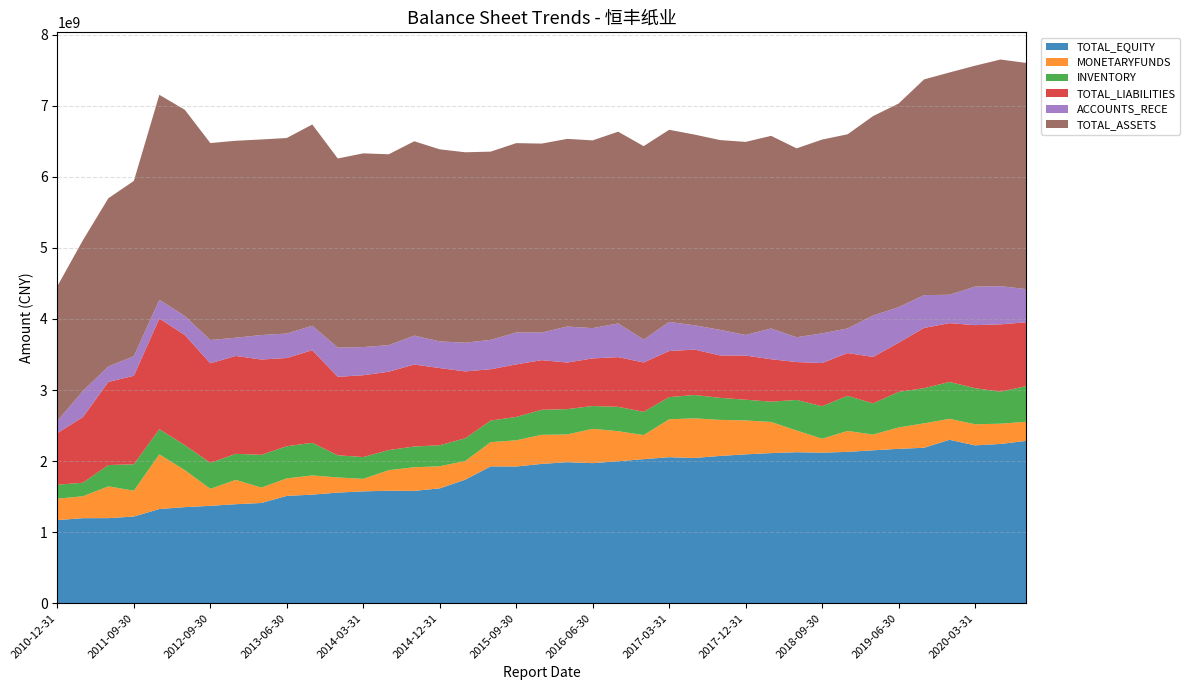

Reading left to right, what are all the values shown in this chart?

TOTAL_EQUITY: 2010-12-31=1170240050.6	2011-03-31=1197413250.5	2011-06-30=1197830240.8	2011-09-30=1220399276.0	2012-03-31=1325940898.7	2012-06-30=1352700731.0	2012-09-30=1370975926.5	2012-12-31=1393855259.8	2013-03-31=1410935383.6	2013-06-30=1510991242.3	2013-09-30=1528340316.5	2013-12-31=1557070084.3	2014-03-31=1574429724.0	2014-06-30=1583308941.6	2014-09-30=1581446536.6	2014-12-31=1616526456.8	2015-03-31=1738973159.1	2015-06-30=1926291796.9	2015-09-30=1924409959.5	2015-12-31=1960666624.0	2016-03-31=1984962226.2	2016-06-30=1971649225.4	2016-09-30=1998388476.2	2016-12-31=2027447962.7	2017-03-31=2054789296.6	2017-06-30=2044618079.5	2017-09-30=2073168555.1	2017-12-31=2095335799.4	2018-03-31=2112890349.8	2018-06-30=2125150302.9	2018-09-30=2118916760.5	2018-12-31=2130274246.5	2019-03-31=2152244965.4	2019-06-30=2172914273.3	2019-09-30=2187889879.9	2019-12-31=2300069497.1	2020-03-31=2222008754.6	2020-06-30=2241430223.4	2020-09-30=2284445134.6
MONETARYFUNDS: 2010-12-31=300903225.5	2011-03-31=308655362.7	2011-06-30=446842059.8	2011-09-30=363286298.2	2012-03-31=769905977.1	2012-06-30=520436790.2	2012-09-30=238959480.7	2012-12-31=342699913.4	2013-03-31=216976279.2	2013-06-30=245917348.8	2013-09-30=270350037.8	2013-12-31=212797349.0	2014-03-31=175951467.1	2014-06-30=289040107.4	2014-09-30=332249894.7	2014-12-31=311024088.1	2015-03-31=262536002.2	2015-06-30=340704090.4	2015-09-30=368746834.0	2015-12-31=409330580.1	2016-03-31=390069933.0	2016-06-30=482471813.6	2016-09-30=423069972.4	2016-12-31=338537338.3	2017-03-31=533911379.3	2017-06-30=557331323.9	2017-09-30=507235648.7	2017-12-31=477144399.6	2018-03-31=437899937.9	2018-06-30=305783042.5	2018-09-30=196368836.8	2018-12-31=294302460.0	2019-03-31=221540851.8	2019-06-30=300702833.4	2019-09-30=343362032.5	2019-12-31=295064733.2	2020-03-31=296476546.4	2020-06-30=285222264.0	2020-09-30=269266155.5
INVENTORY: 2010-12-31=197357924.3	2011-03-31=189516897.9	2011-06-30=300094557.5	2011-09-30=371415673.1	2012-03-31=352810530.8	2012-06-30=352194467.6	2012-09-30=365806624.8	2012-12-31=365922169.0	2013-03-31=460795026.1	2013-06-30=452784499.2	2013-09-30=458832388.2	2013-12-31=312287192.8	2014-03-31=306982669.1	2014-06-30=283035592.2	2014-09-30=292252471.2	2014-12-31=295412221.2	2015-03-31=319974173.1	2015-06-30=303661626.5	2015-09-30=328468007.5	2015-12-31=352490144.7	2016-03-31=356703624.2	2016-06-30=321160343.8	2016-09-30=342279504.1	2016-12-31=327591970.4	2017-03-31=311665311.8	2017-06-30=328545689.2	2017-09-30=309998590.5	2017-12-31=291481212.0	2018-03-31=285396087.0	2018-06-30=430218464.8	2018-09-30=456659627.3	2018-12-31=494321500.9	2019-03-31=438703491.6	2019-06-30=500404732.3	2019-09-30=495279675.2	2019-12-31=518745101.3	2020-03-31=507973912.8	2020-06-30=450435188.1	2020-09-30=501787438.0
TOTAL_LIABILITIES: 2010-12-31=726148571.3	2011-03-31=923446337.3	2011-06-30=1169175921.4	2011-09-30=1245794063.6	2012-03-31=1558606061.0	2012-06-30=1548821211.8	2012-09-30=1400494274.6	2012-12-31=1377414368.5	2013-03-31=1340683674.0	2013-06-30=1241363182.5	2013-09-30=1303361899.0	2013-12-31=1104091493.3	2014-03-31=1151049226.5	2014-06-30=1102635450.2	2014-09-30=1153158560.5	2014-12-31=1086317436.9	2015-03-31=940739819.6	2015-06-30=722060723.4	2015-09-30=739381058.0	2015-12-31=698118972.9	2016-03-31=655526402.7	2016-06-30=669919113.4	2016-09-30=699557752.1	2016-12-31=694623838.9	2017-03-31=648678019.6	2017-06-30=638689214.9	2017-09-30=596885466.0	2017-12-31=621519368.7	2018-03-31=597480380.6	2018-06-30=532967153.9	2018-09-30=607815316.8	2018-12-31=601651462.4	2019-03-31=653819362.6	2019-06-30=691657190.2	2019-09-30=847247275.3	2019-12-31=827677958.1	2020-03-31=886843942.3	2020-06-30=947452462.3	2020-09-30=898147040.0
ACCOUNTS_RECE: 2010-12-31=171235115.2	2011-03-31=367133451.5	2011-06-30=217954622.1	2011-09-30=275474914.1	2012-03-31=262616289.3	2012-06-30=267715162.9	2012-09-30=327725879.9	2012-12-31=256490285.2	2013-03-31=344888192.8	2013-06-30=343368421.0	2013-09-30=344402334.6	2013-12-31=410773713.1	2014-03-31=396638300.7	2014-06-30=373695878.0	2014-09-30=406888731.6	2014-12-31=375114163.3	2015-03-31=403787482.0	2015-06-30=413832266.3	2015-09-30=449467144.2	2015-12-31=388622219.3	2016-03-31=506446323.6	2016-06-30=426350850.3	2016-09-30=474205317.7	2016-12-31=321664957.7	2017-03-31=409692289.8	2017-06-30=341877354.8	2017-09-30=360061538.6	2017-12-31=289567770.9	2018-03-31=432895184.3	2018-06-30=348544776.6	2018-09-30=417795840.9	2018-12-31=346451459.9	2019-03-31=582470297.9	2019-06-30=500852237.1	2019-09-30=461916717.0	2019-12-31=399432325.8	2020-03-31=541685000.5	2020-06-30=537464391.4	2020-09-30=466932103.9
TOTAL_ASSETS: 2010-12-31=1896388622.0	2011-03-31=2120859587.8	2011-06-30=2367006162.2	2011-09-30=2466193339.6	2012-03-31=2884546959.7	2012-06-30=2901521942.8	2012-09-30=2771470201.1	2012-12-31=2771269628.3	2013-03-31=2751619057.6	2013-06-30=2752354424.9	2013-09-30=2831702215.5	2013-12-31=2661161577.7	2014-03-31=2725478950.5	2014-06-30=2685944391.8	2014-09-30=2734605097.2	2014-12-31=2702843893.7	2015-03-31=2679712978.8	2015-06-30=2648352520.3	2015-09-30=2663791017.4	2015-12-31=2658785596.9	2016-03-31=2640488628.9	2016-06-30=2641568338.8	2016-09-30=2697946228.3	2016-12-31=2722071801.6	2017-03-31=2703467316.2	2017-06-30=2683307294.4	2017-09-30=2670054021.0	2017-12-31=2716855168.1	2018-03-31=2710370730.4	2018-06-30=2658117456.8	2018-09-30=2726732077.2	2018-12-31=2731925708.9	2019-03-31=2806064328.1	2019-06-30=2864571463.5	2019-09-30=3035137155.2	2019-12-31=3127747455.2	2020-03-31=3108852696.9	2020-06-30=3188882685.7	2020-09-30=3182592174.6